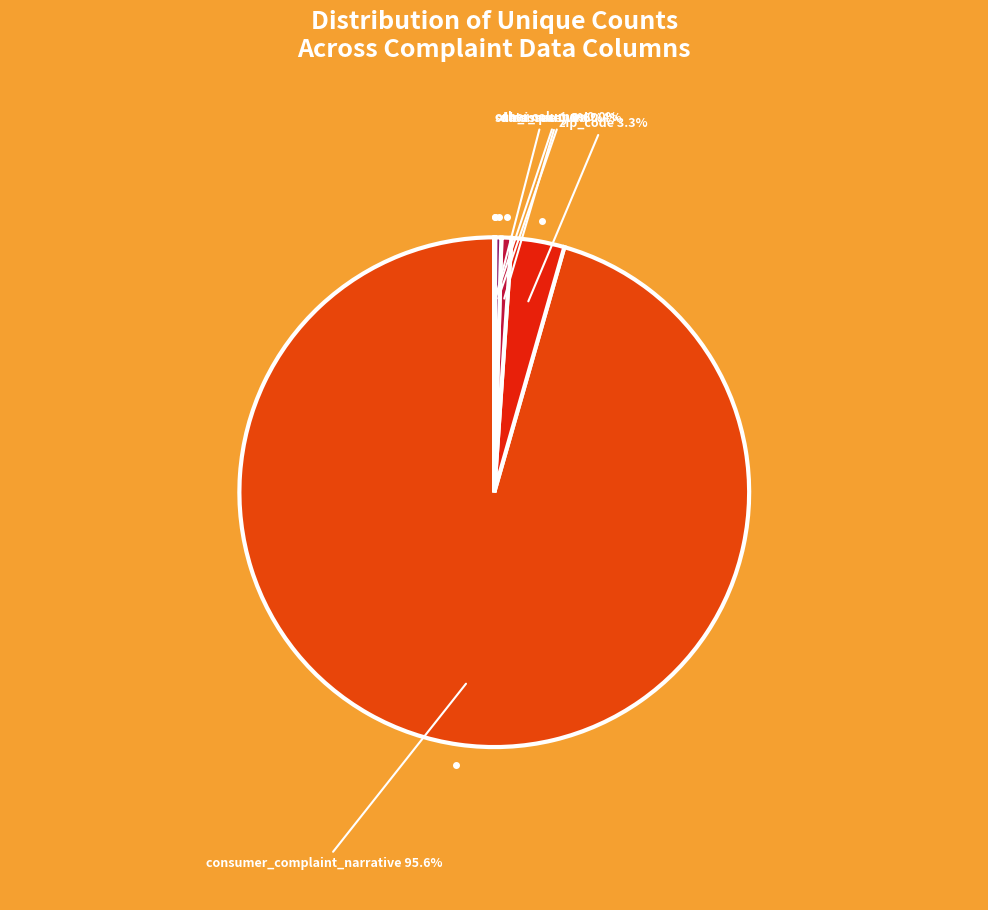

To the nearest percent, what is the average slice percentage?

17%